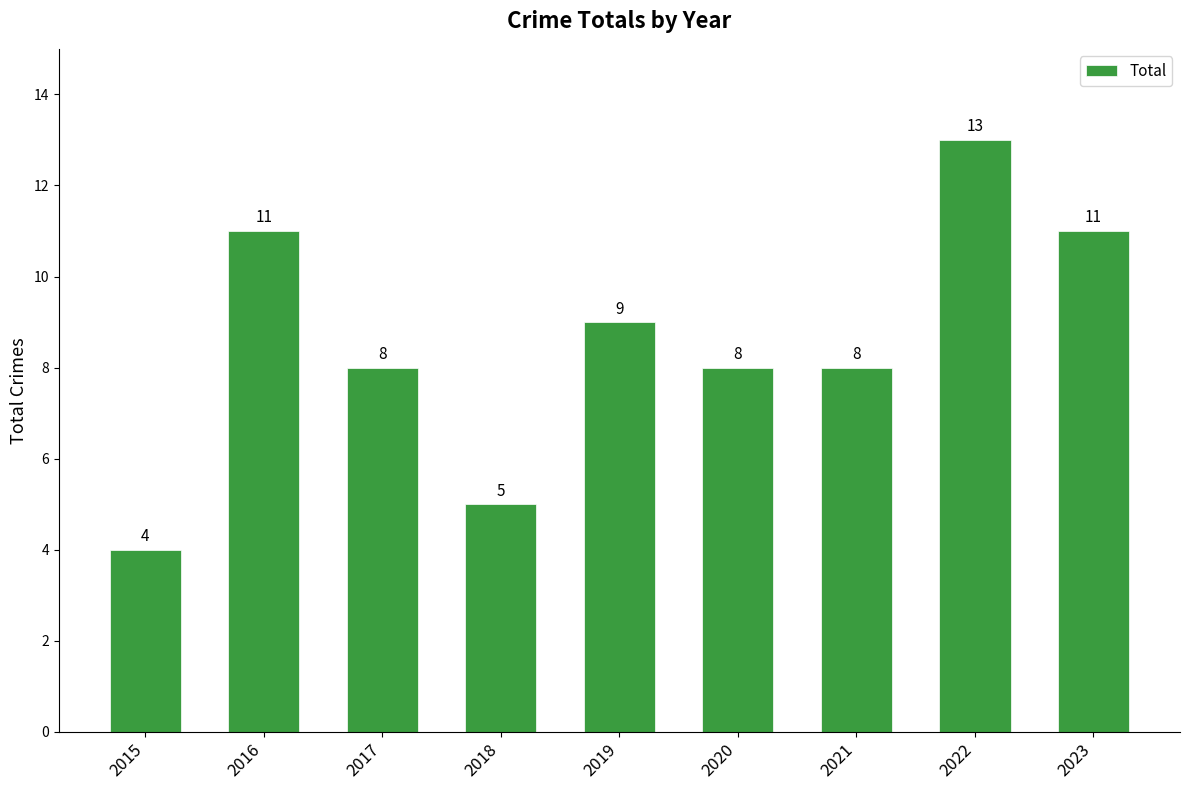

Are the bars grouped side by side (vs. stacked)?

No